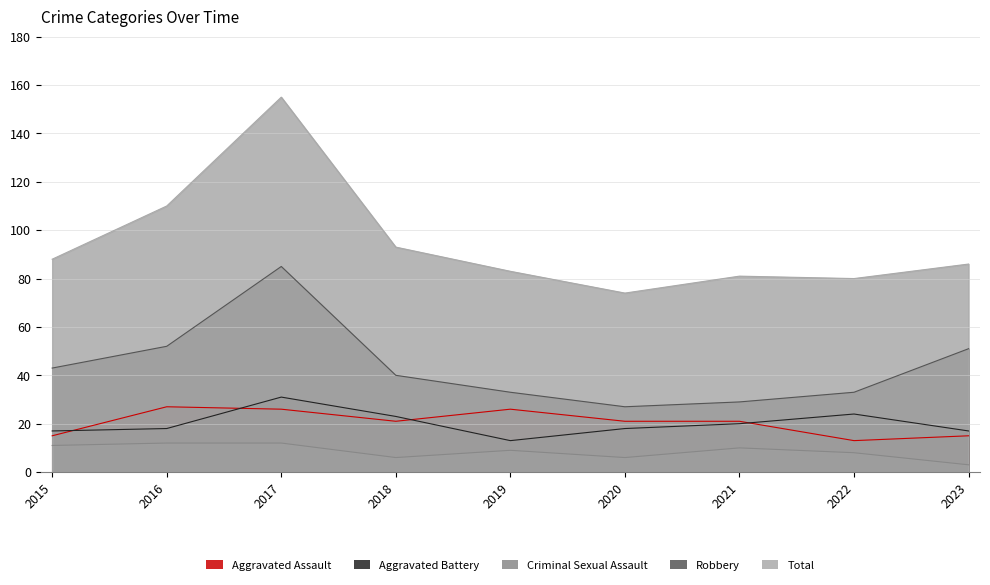

True or false: Aggravated Battery has a value of 13 at 2019.

True